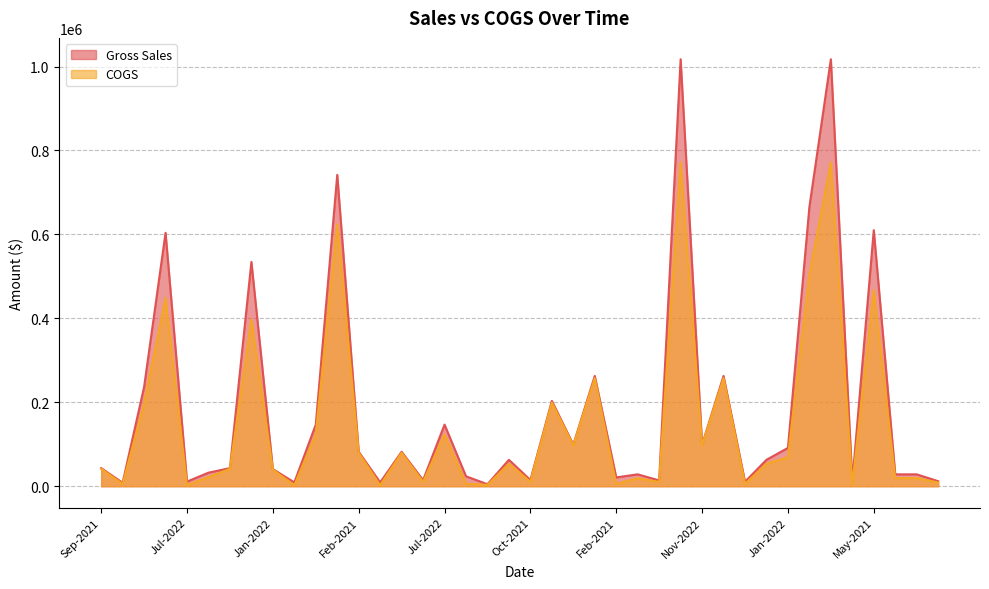

Reading left to right, transcribe all the data shown in this chart.

Gross Sales: 43125.0	8235.0	236400.0	603750.0	10944.0	32280.0	43125.0	534450.0	40837.5	9100.1	146718.0	741906.0	82046.2	9100.1	82046.2	14497.6	146718.0	23629.3	4766.9	62916.0	14714.7	203350.0	99102.5	262762.5	20991.6	28297.5	13809.2	1017338.0	99102.5	262762.5	10662.4	62916.0	91238.0	665420.0	1017338.0	10569.1	610081.5	28299.8	28299.8	11950.4
COGS: 41400.0	5490.0	197000.0	448500.0	2736.0	21520.0	41400.0	397020.0	39600.0	2298.0	123500.0	624500.0	79560.0	2298.0	79560.0	10460.0	123500.0	5967.0	3210.0	53500.0	10725.0	199200.0	97080.0	257400.0	5355.0	19250.0	10065.0	771160.0	97080.0	257400.0	5440.0	53500.0	69160.0	504400.0	771160.0	2724.0	467220.0	19450.0	19450.0	8800.0